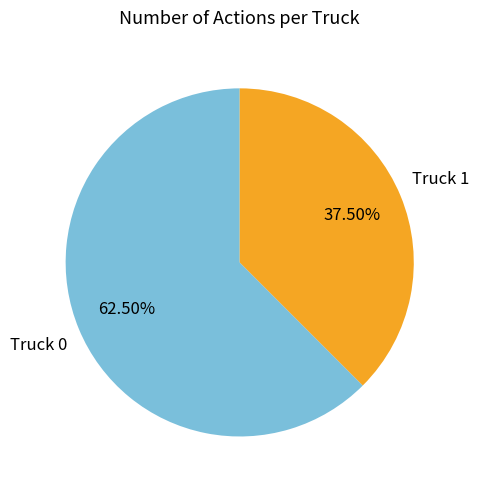

How many slices are in this pie chart?

2